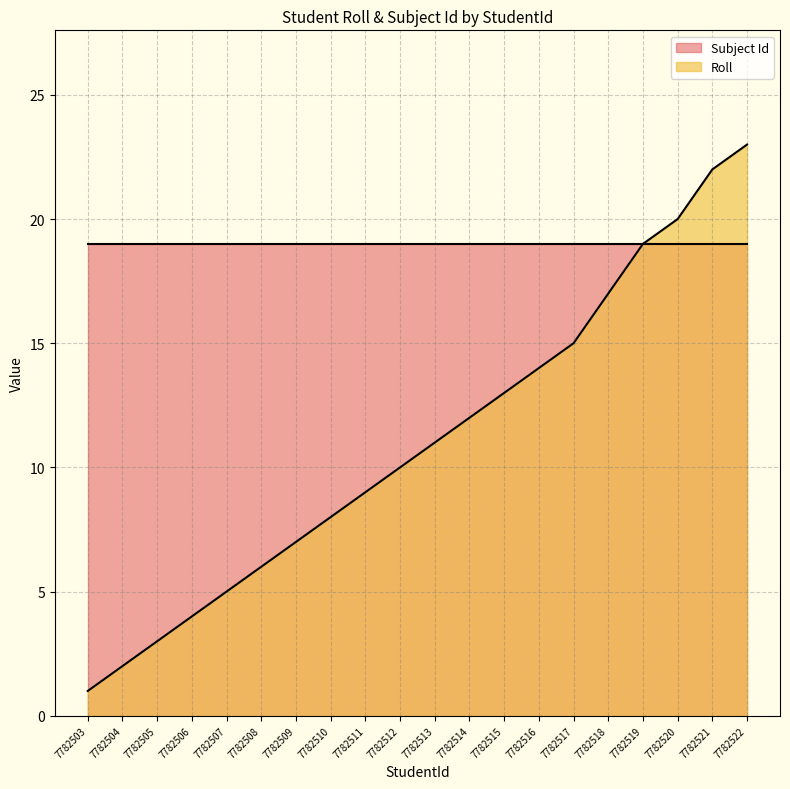

Where is the data nearest to the value 12?

7782514